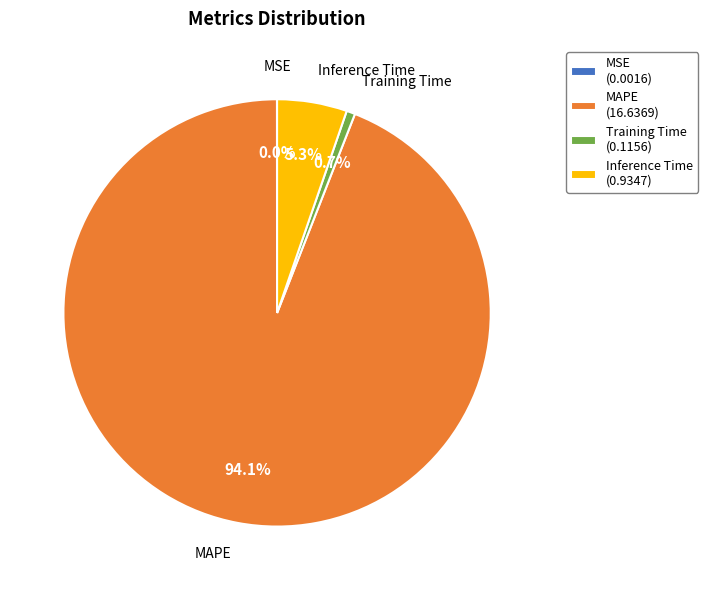

What percentage do Training Time (0.1156) and MAPE (16.6369) together represent?

94.7%